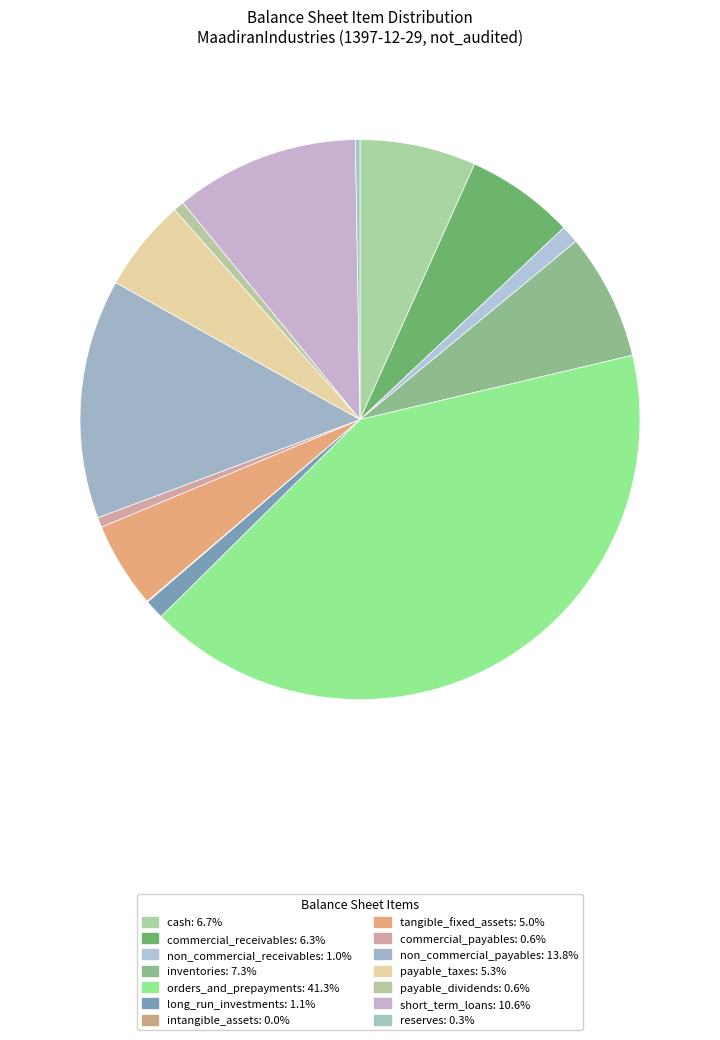

To the nearest percent, what is the difference between the largest and smallest slice percentages?

41%